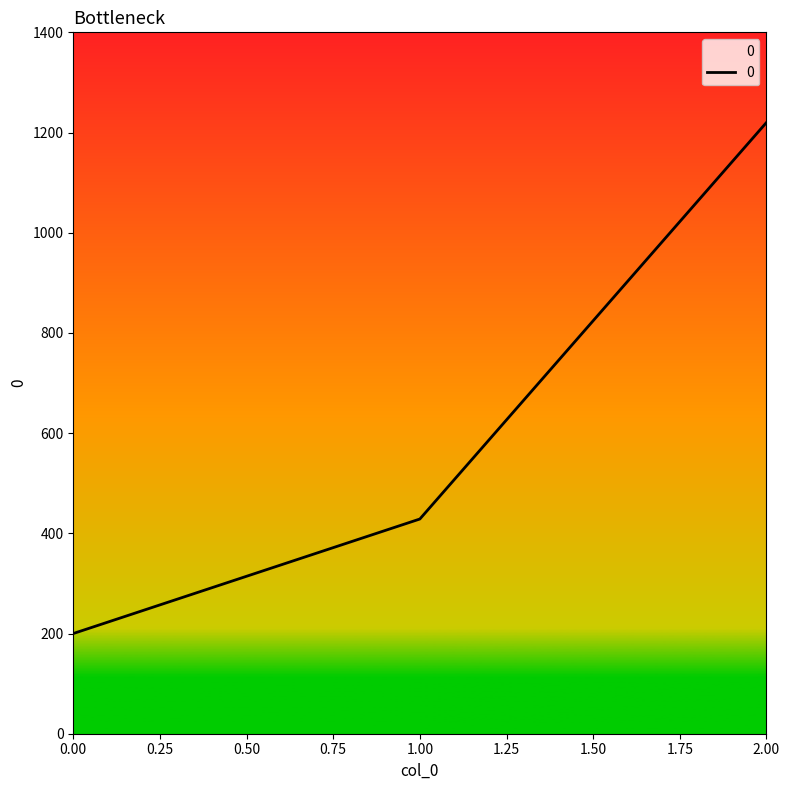

How many distinct data groups are displayed?

1